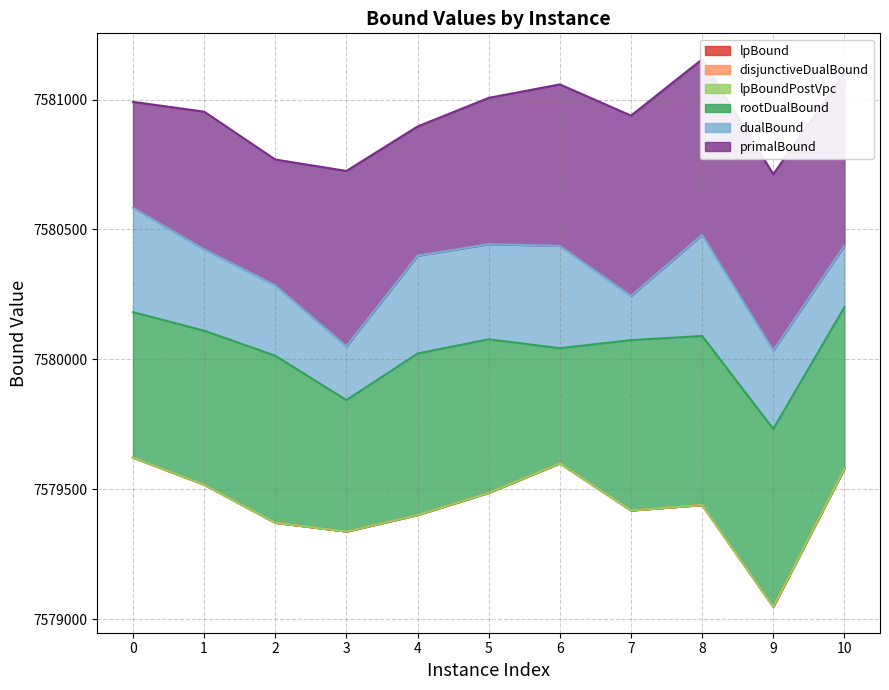

What are all the series names shown in the legend?

lpBound, disjunctiveDualBound, lpBoundPostVpc, rootDualBound, dualBound, primalBound